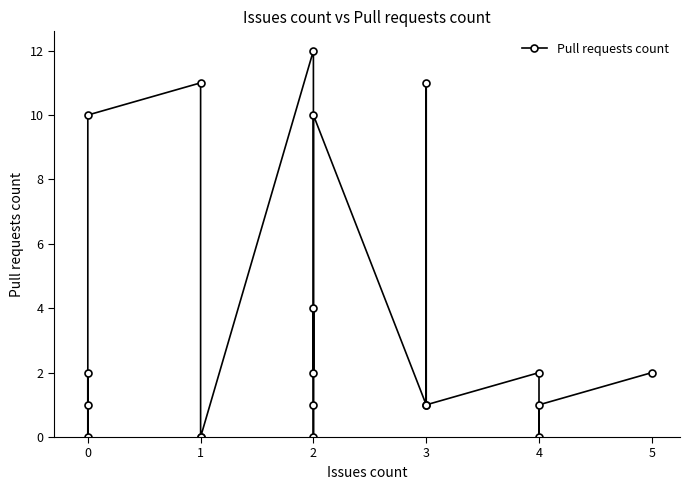

Reading left to right, transcribe all the data shown in this chart.

1	2	0	10	11	0	0	12	1	0	4	2	10	1	11	1	2	0	1	2